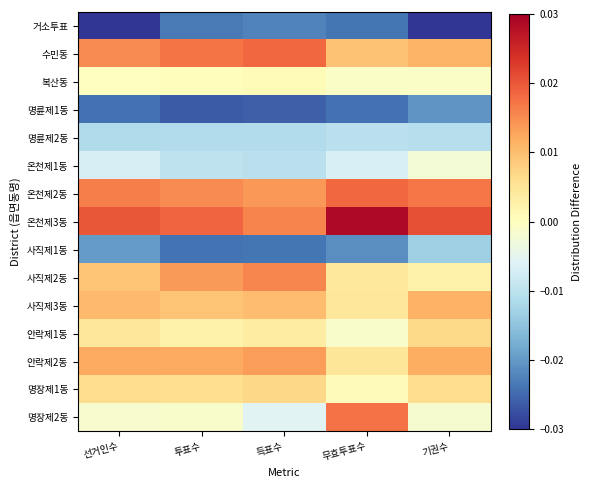

Rank the series by their maximum value, from lowest to highest.

거소투표, 명륜제1동, 사직제1동, 명륜제2동, 온천제1동, 복산동, 안락제1동, 명장제1동, 사직제3동, 안락제2동, 사직제2동, 명장제2동, 온천제2동, 수민동, 온천제3동